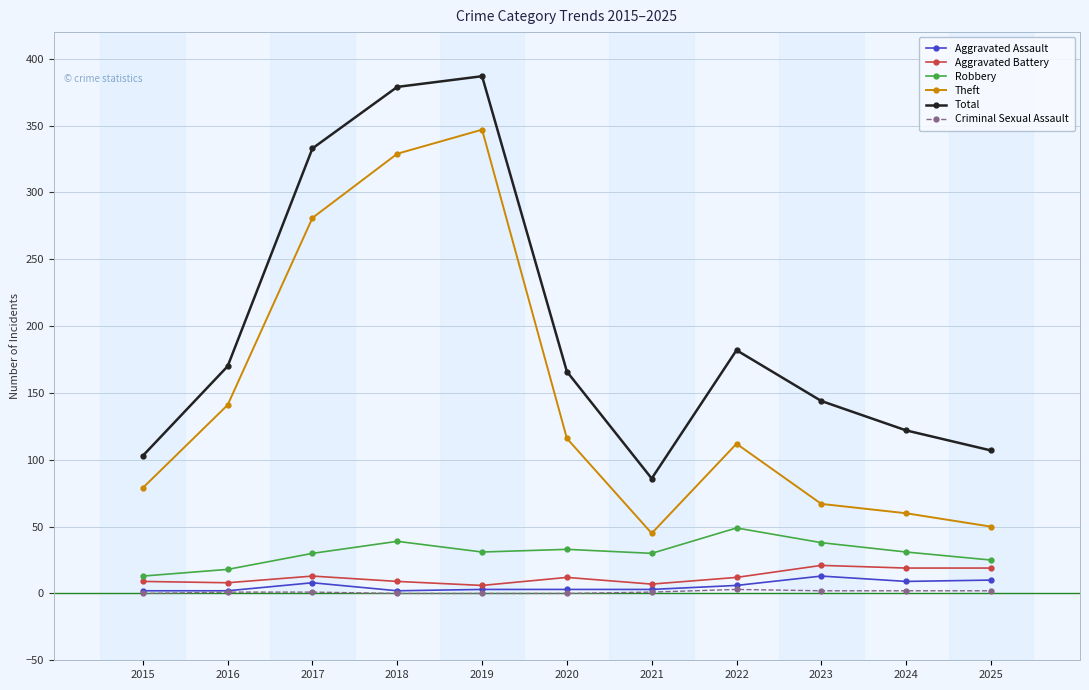

What is the sum of all Theft values?

1627